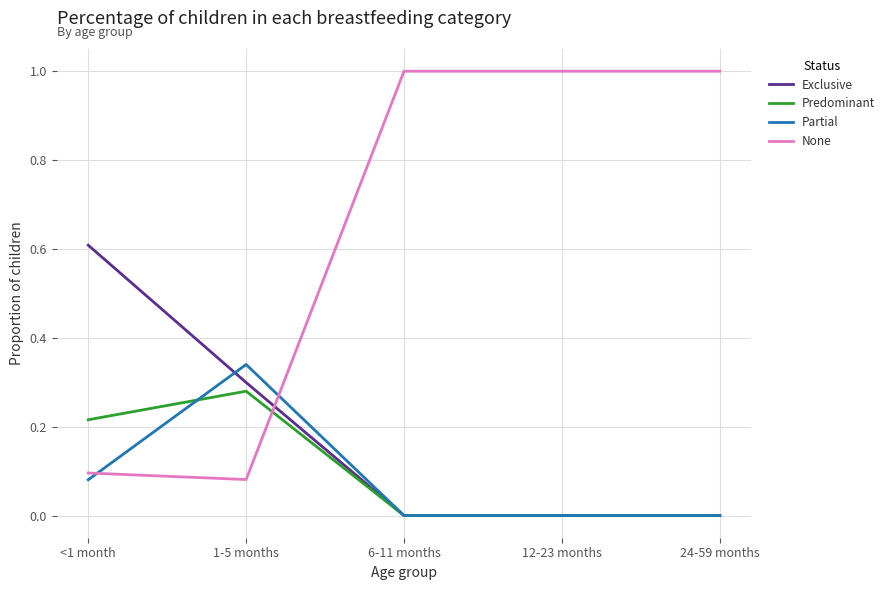

True or false: Predominant has a value of 0.4 at <1 month.

False